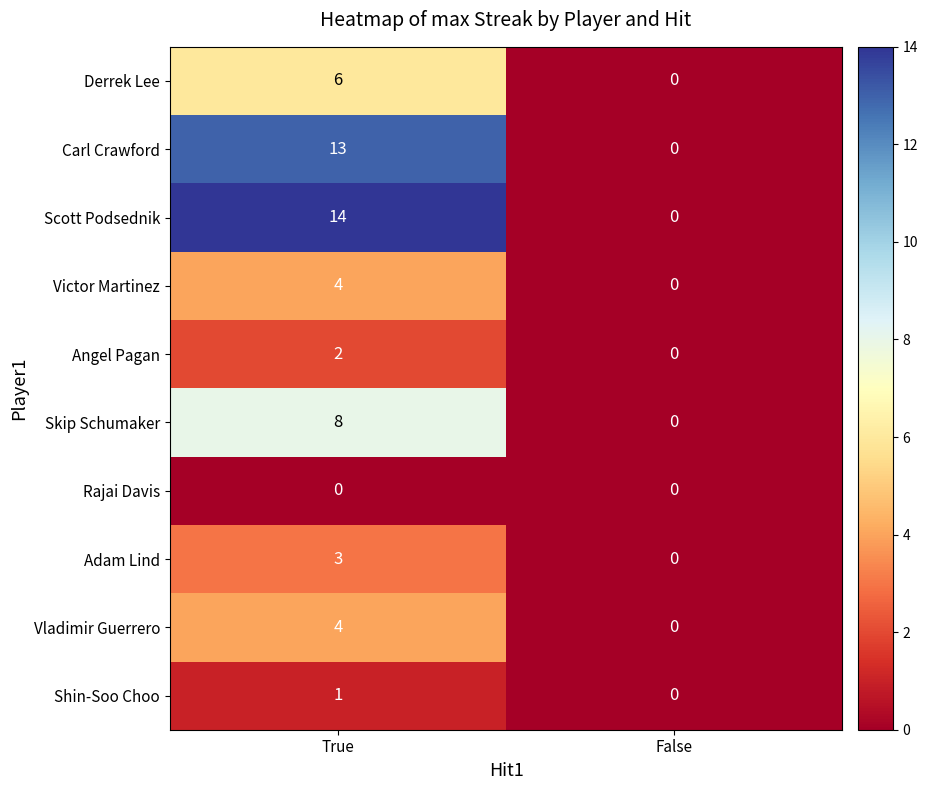

Which series has the largest total across all categories?

Scott Podsednik